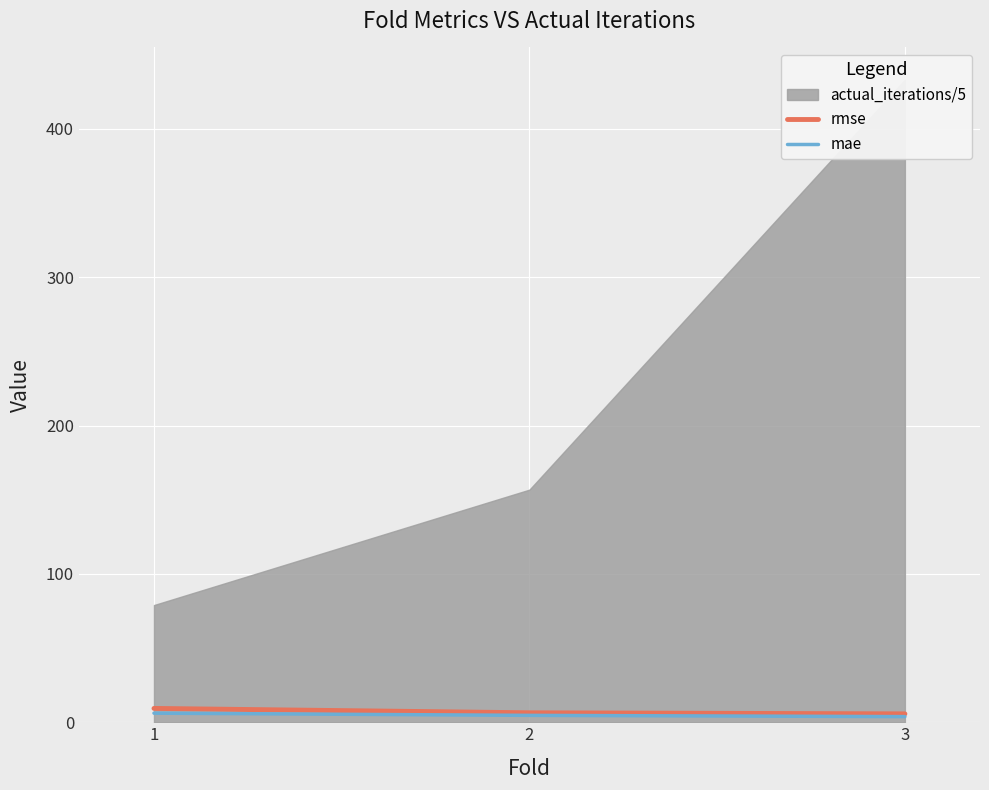

How many data points in mae are less than 4?

1